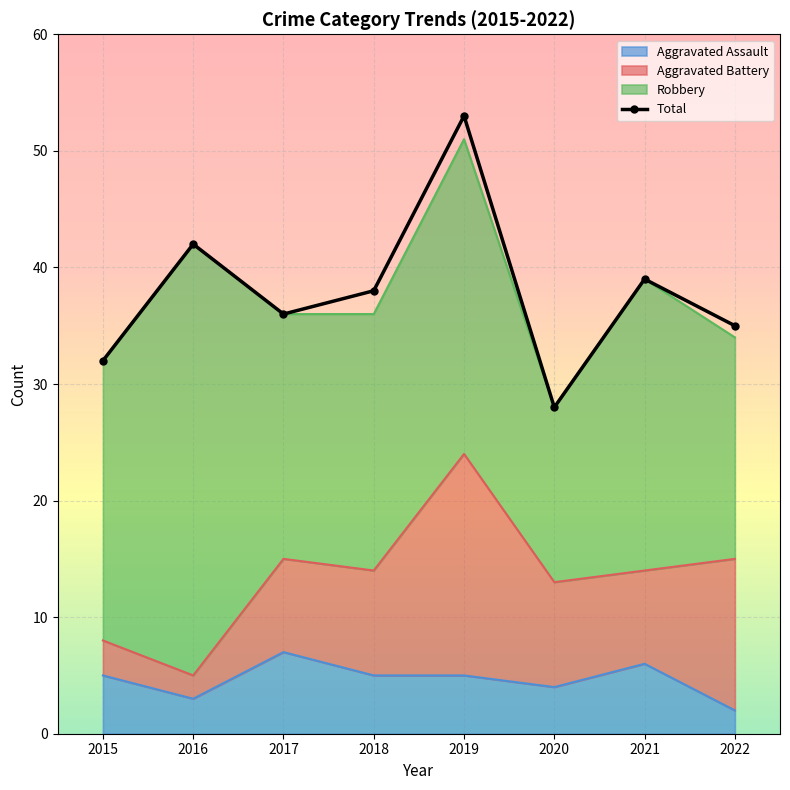

True or false: the data has more than 1 interior local peaks.

True